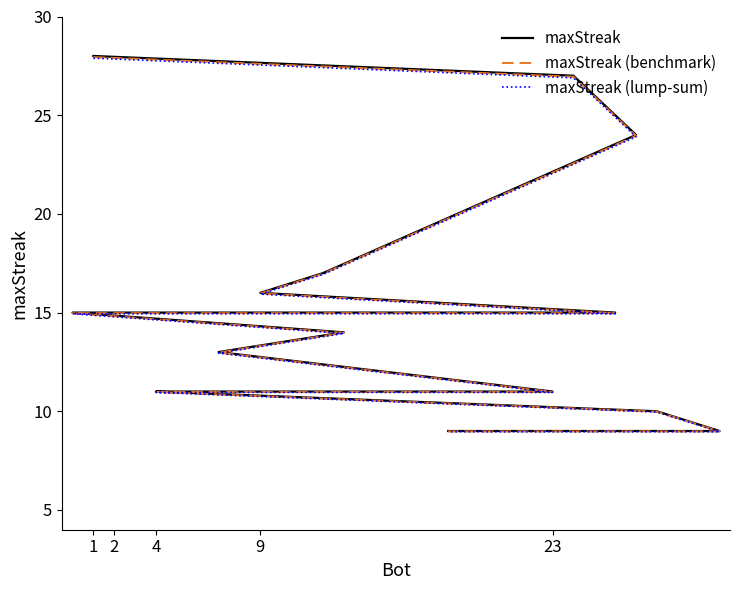

Rank the series by their maximum value, from lowest to highest.

maxStreak (lump-sum), maxStreak (benchmark), maxStreak